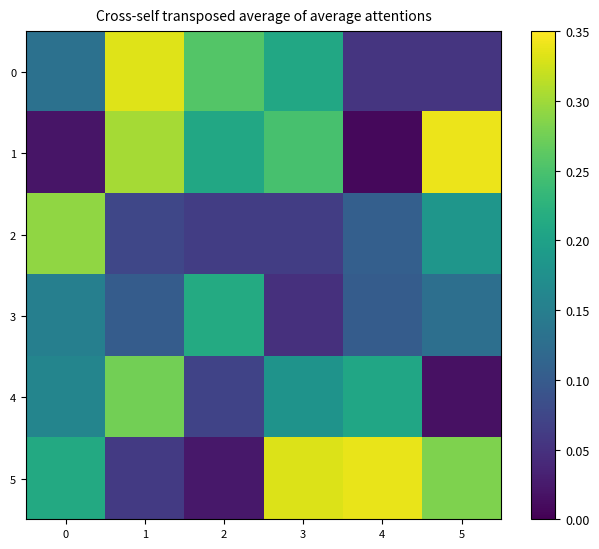

Which series has the largest range (max minus min)?

1